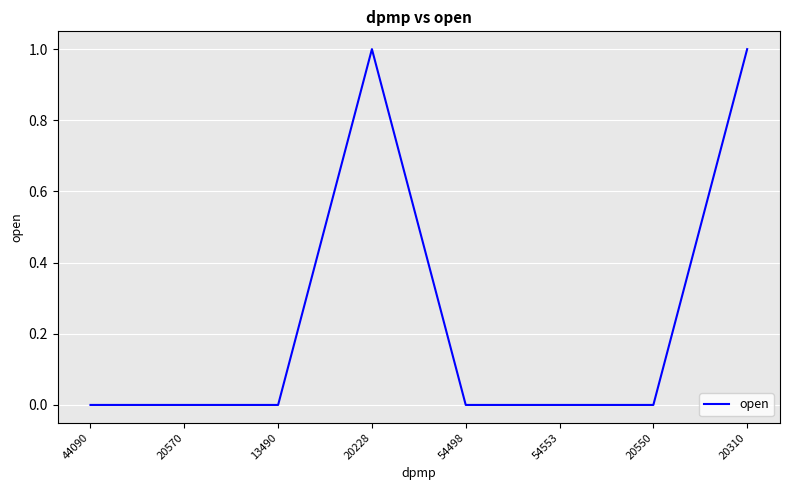

What position from the right is 13490?

6